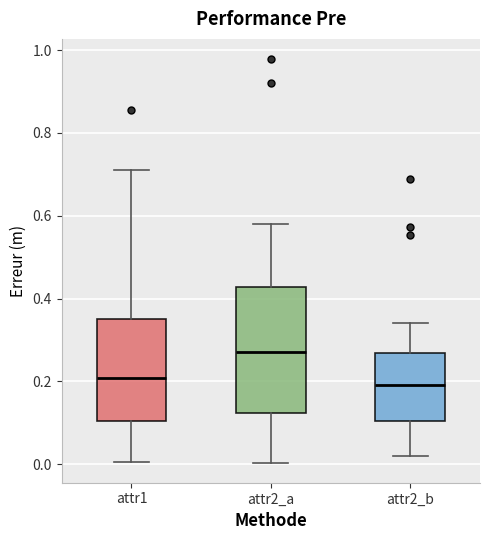

Comparing the boxes themselves (not the whiskers), which one is the tallest?

attr2_a